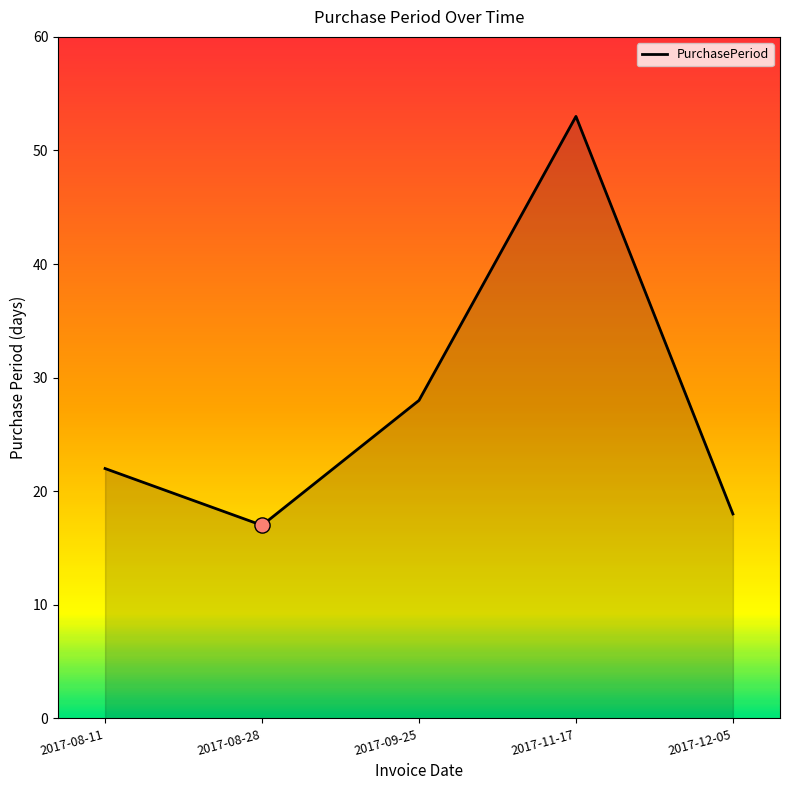

What is the change in value from 2017-08-11 to 2017-09-25?

+6